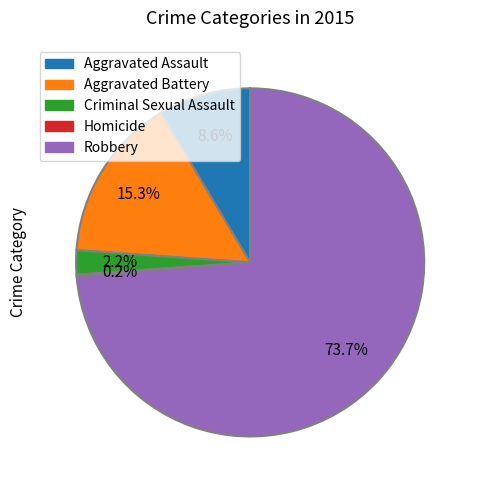

The Robbery slice represents 74% of the pie. True or false?

True